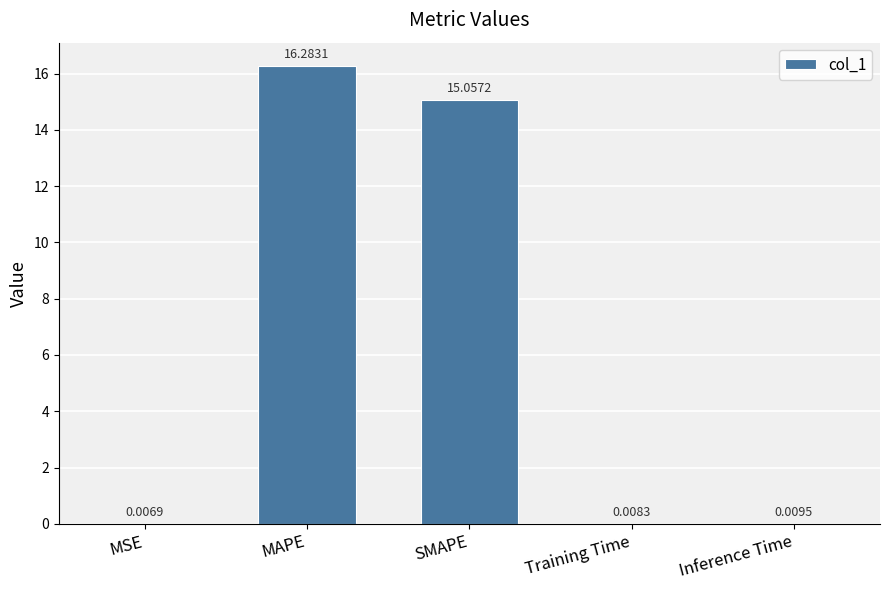

What is the average value?

6.3